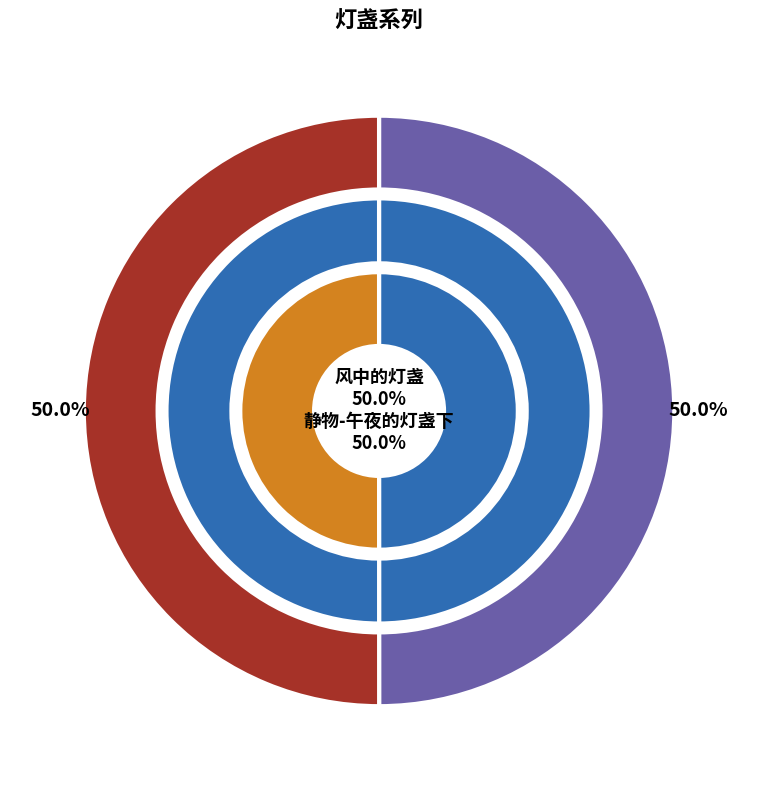

How much of the chart is everything except 风中的灯盏?

50.0%